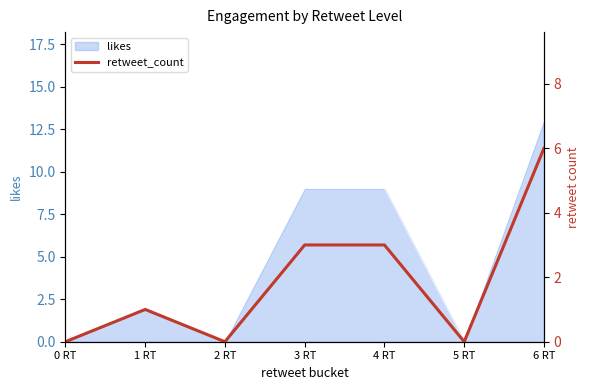

Between 6 RT and 0 RT, which is larger?

6 RT